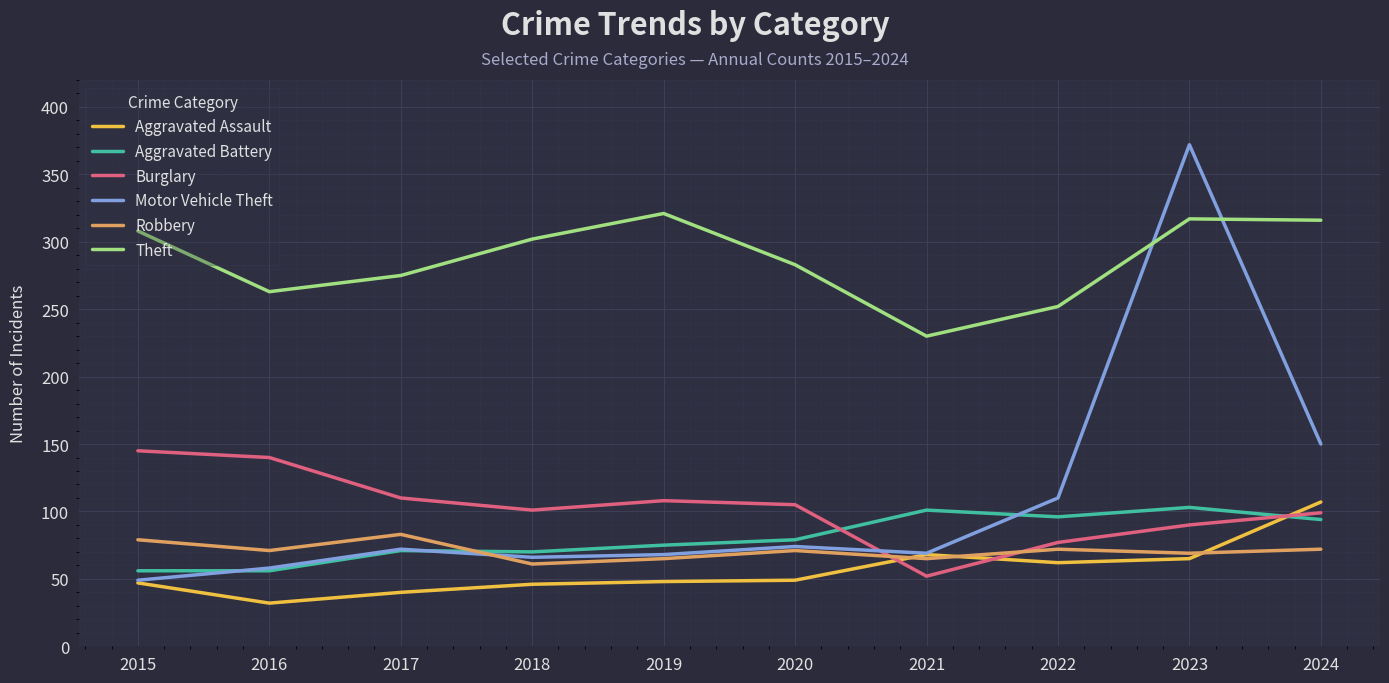

What is the difference between the highest and lowest values at 2022?

190